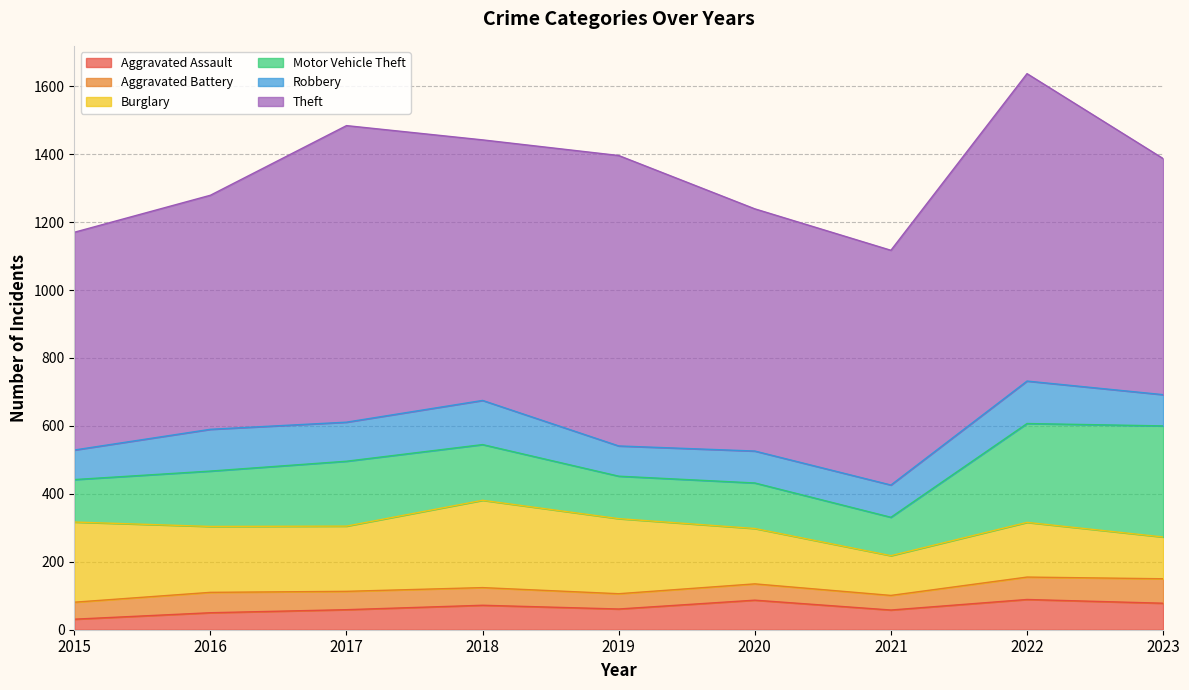

What are all the series names shown in the legend?

Aggravated Assault, Aggravated Battery, Burglary, Motor Vehicle Theft, Robbery, Theft